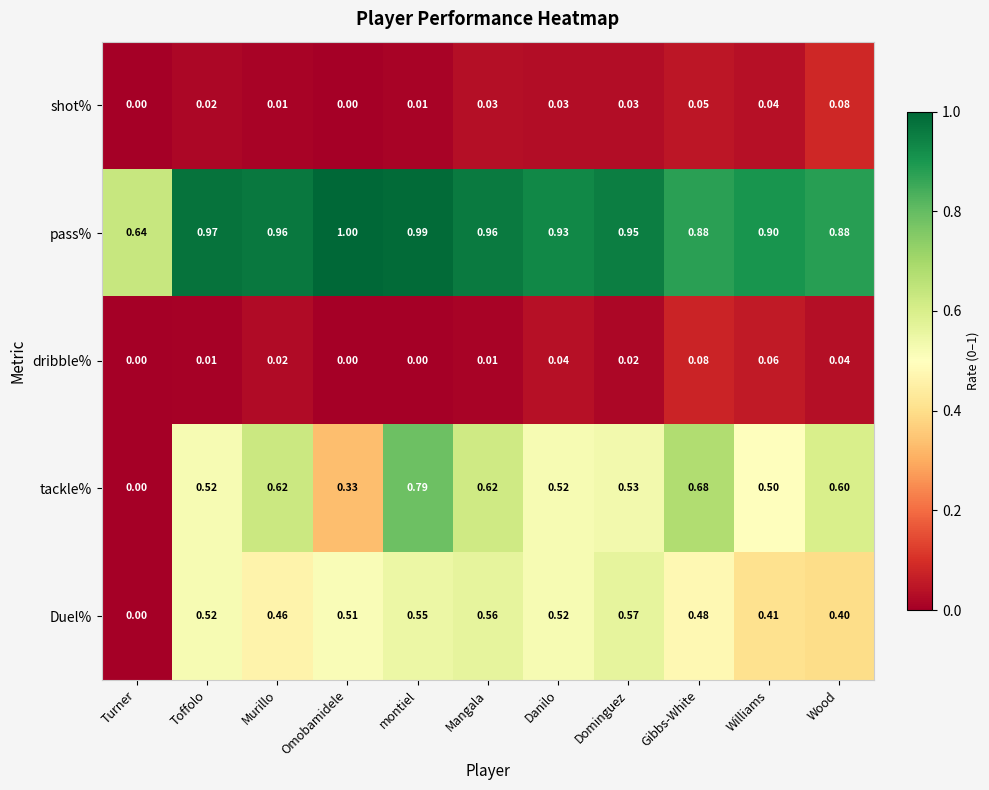

What is the maximum value shown in the chart?

1.0